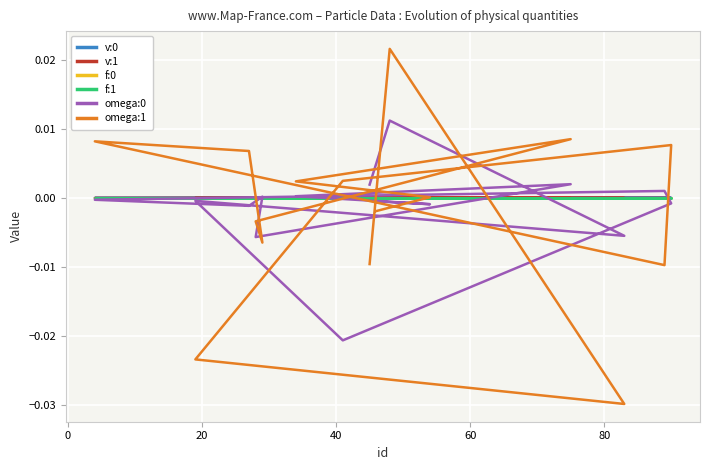

At how many categories does at least one series exceed 0?

15